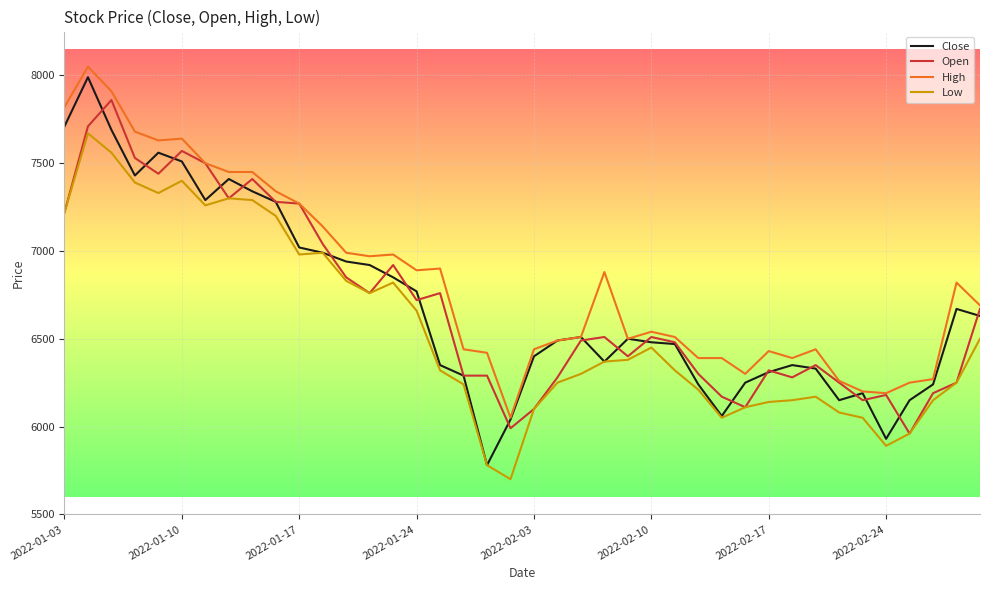

True or false: High and Low cross at least once.

False